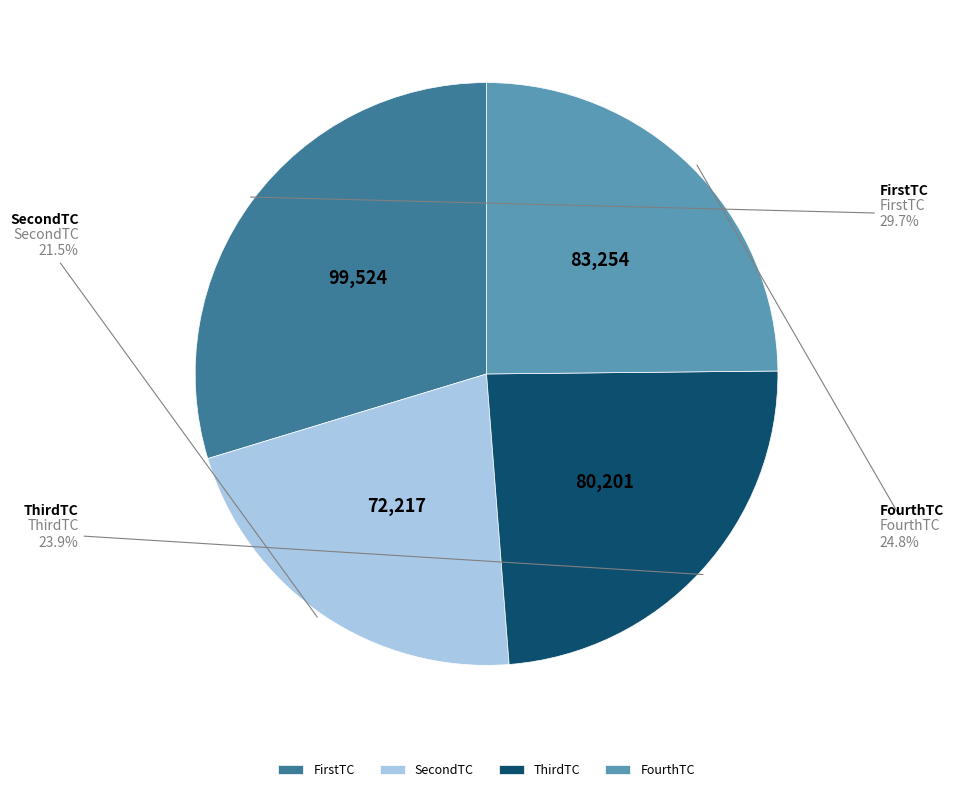

True or false: ThirdTC accounts for 37% of the total.

False